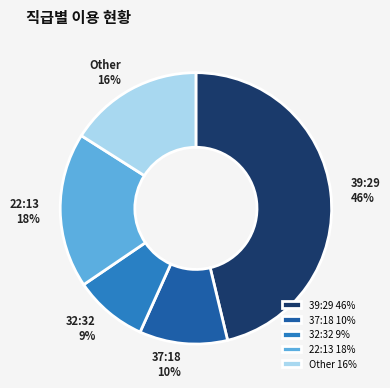

What is the largest slice in the pie chart?

39:29 46%